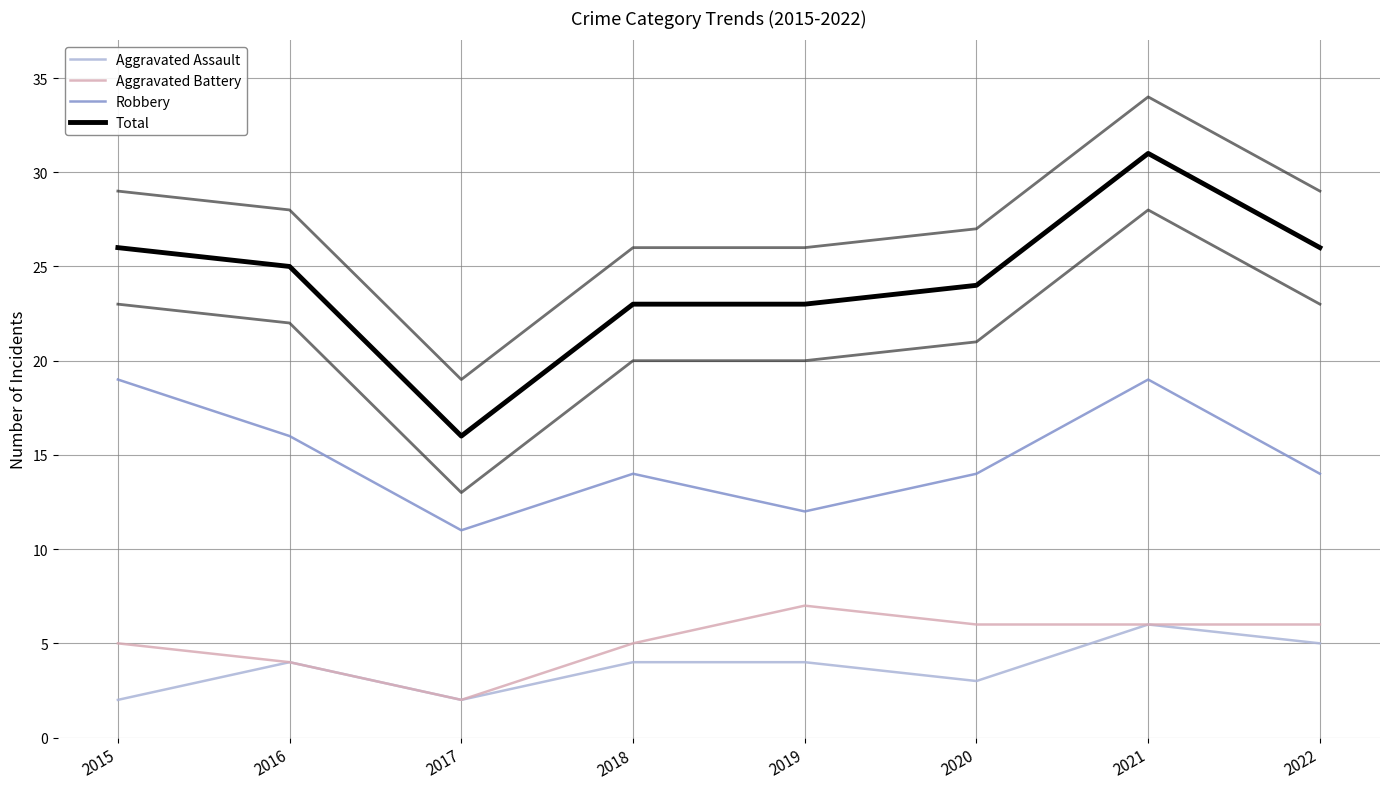

Read the Aggravated Assault value at 2021.

6